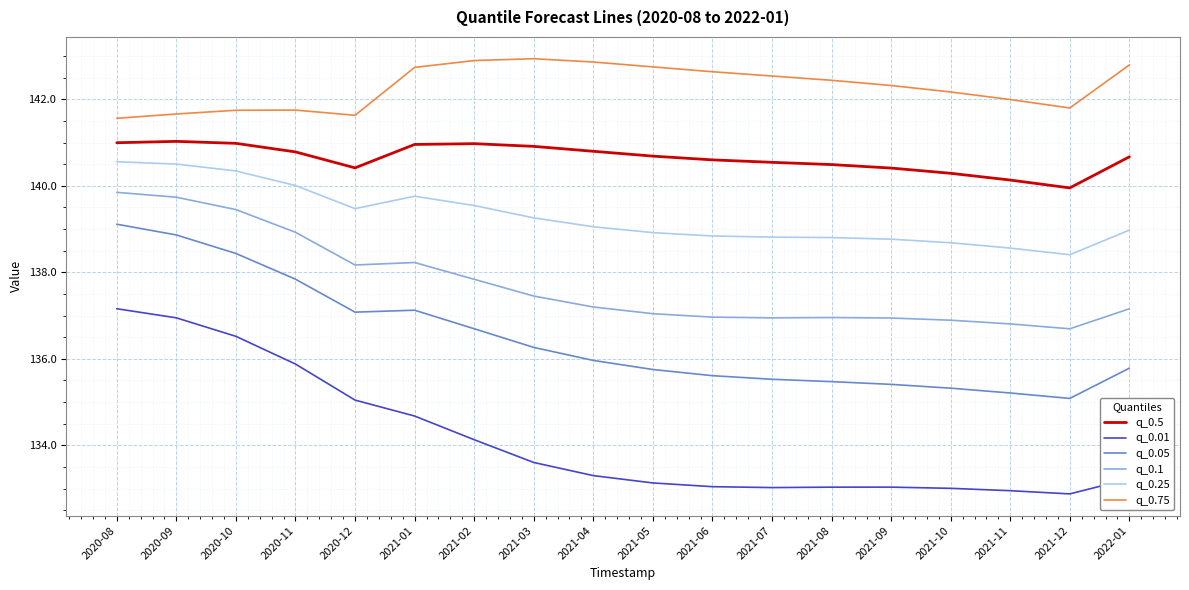

Rank the series by their average value, from highest to lowest.

q_0.75, q_0.5, q_0.25, q_0.1, q_0.05, q_0.01